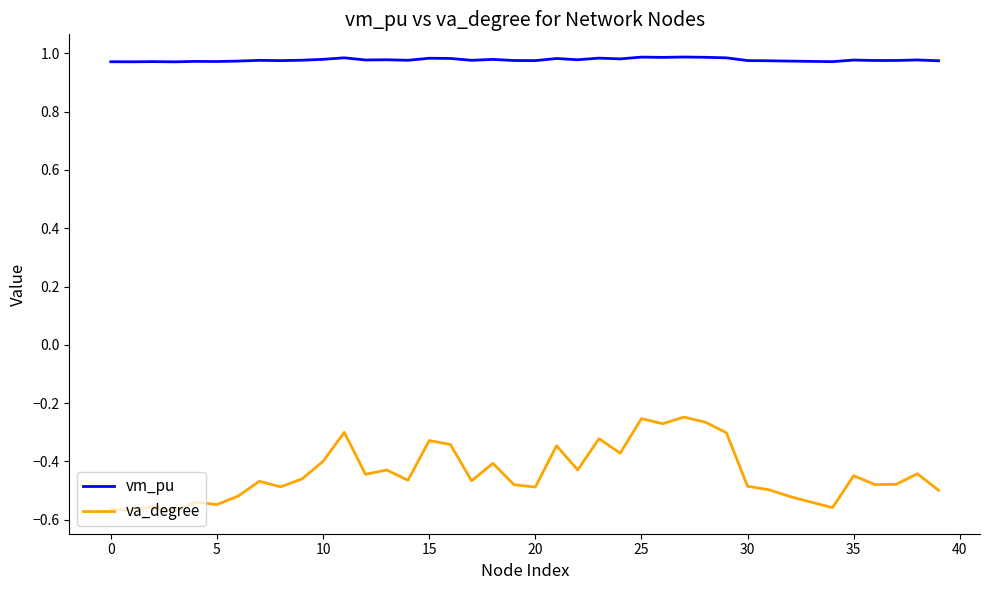

True or false: va_degree and vm_pu intersect in this chart.

False